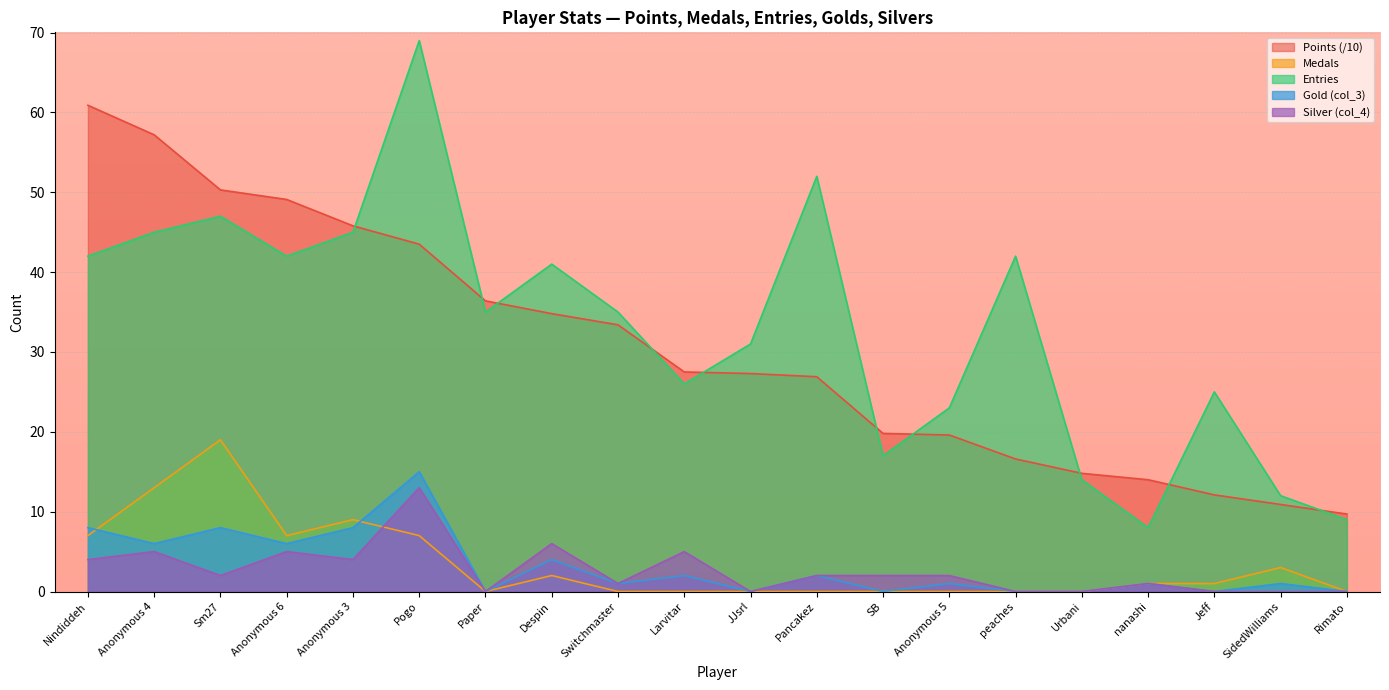

What position from the right is JJsrl?

10